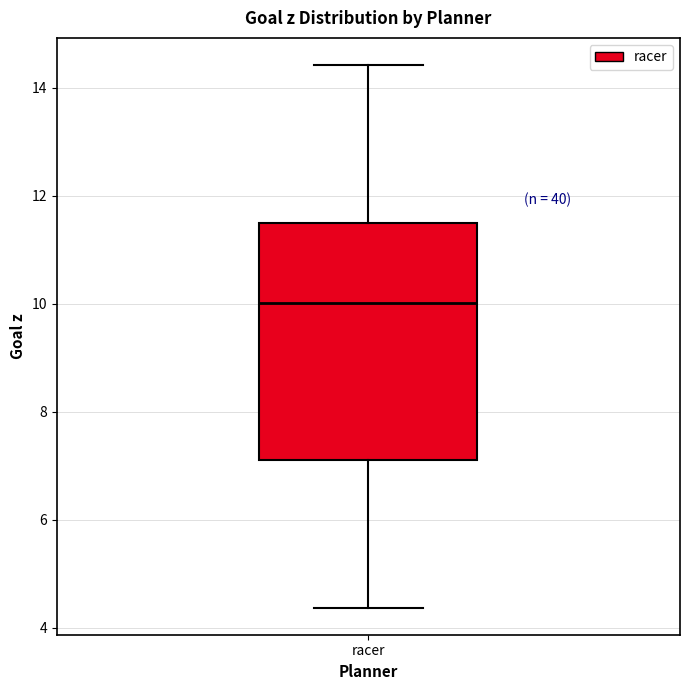

Transcribe this box plot: give where the median line is, the range the box spans, and where the two whiskers end, as read against the y-axis. The values are not printed on the chart, so give them approximately, as read against the axis.

median 10.0, box 7.2 to 11.4, whiskers 4.4 to 14.4